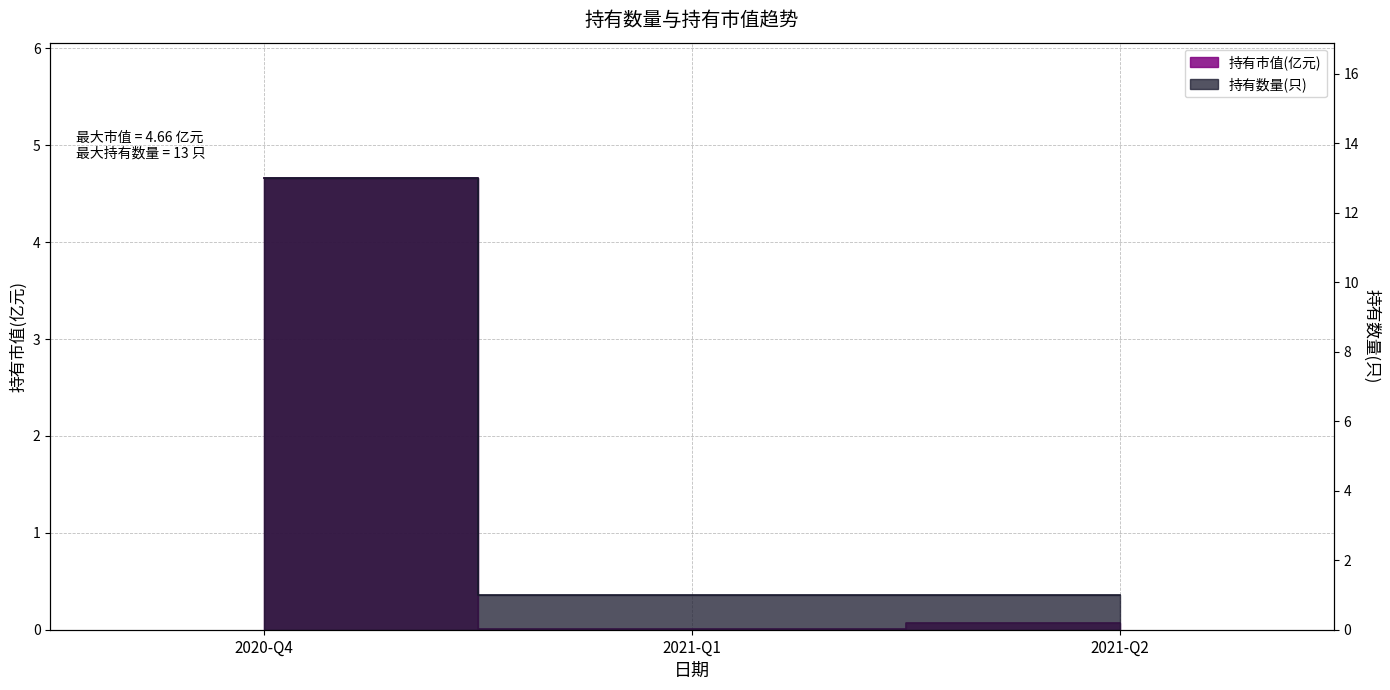

Rank the series at 2021-Q2 from highest to lowest value.

持有数量(只), 持有市值(亿元)